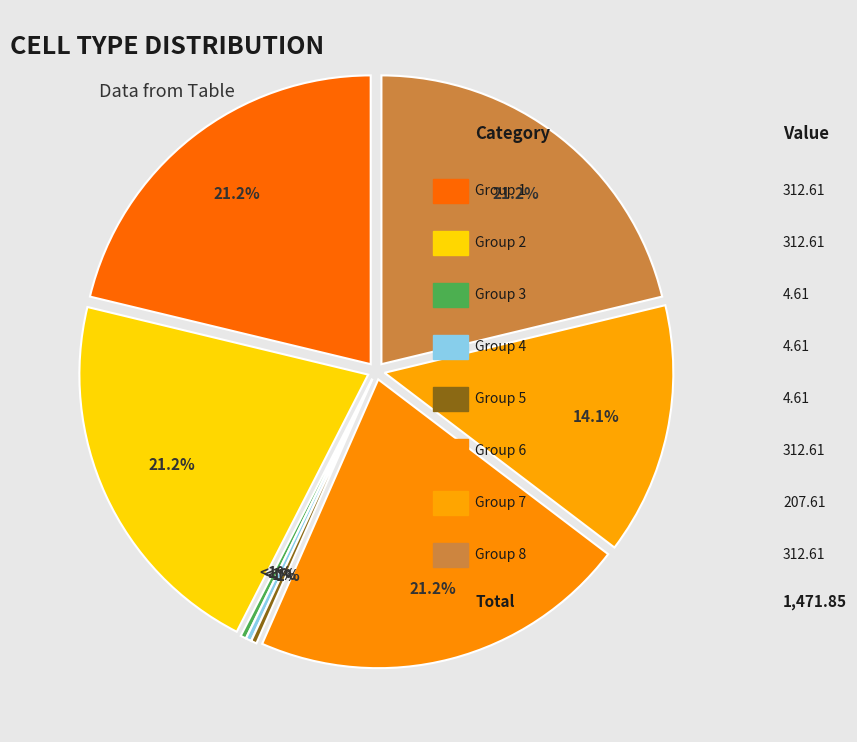

To the nearest percent, what is the difference between the Row 3.0 and Row 6.0 slice percentages?

21%